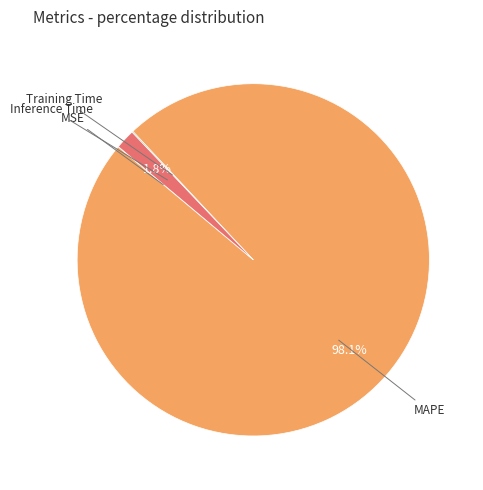

Is there a majority slice in this chart?

Yes